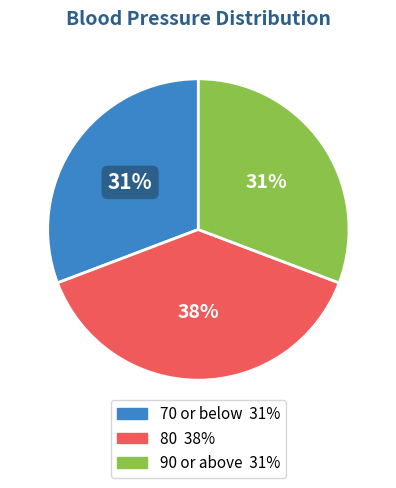

How many segments does this pie chart have?

3